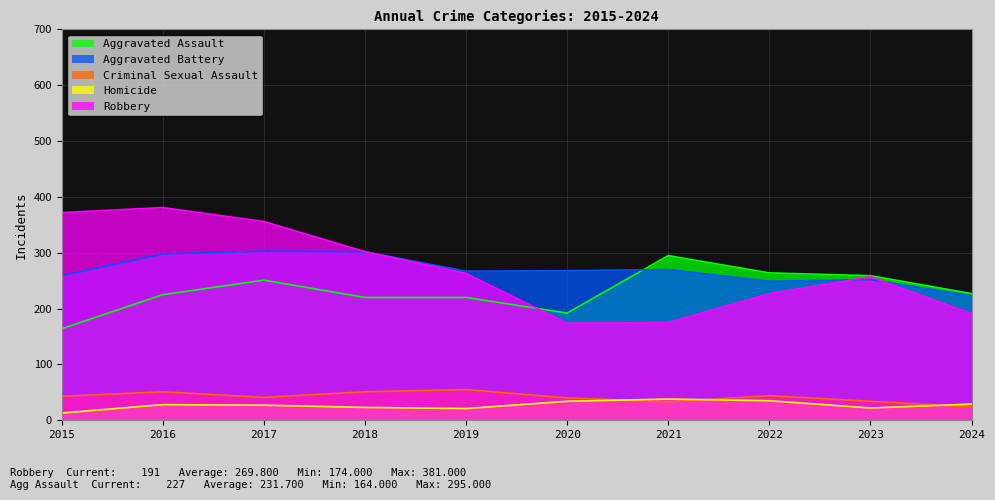

At which category is the sum across all series the highest?

2016